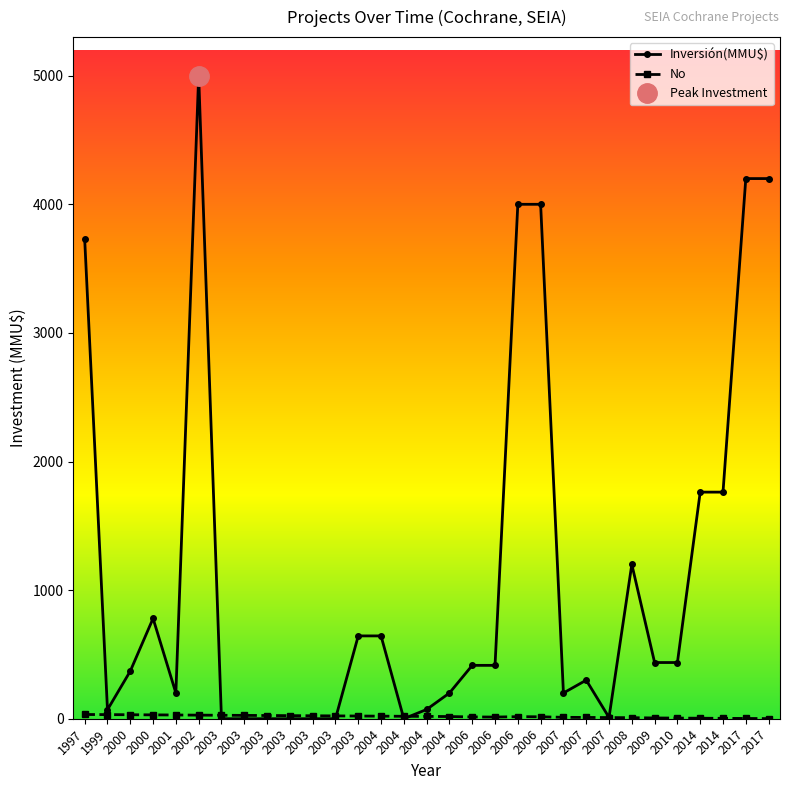

The Inversión(MMU$) series shows 5900 at 2017. True or false?

False